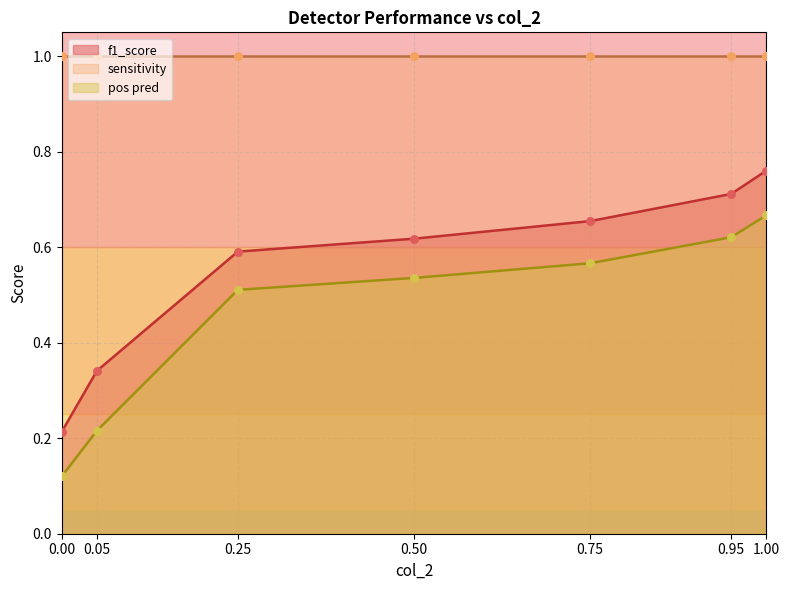

Is the value of f1_score at 0.75 greater than the value of pos pred at 0.25?

Yes